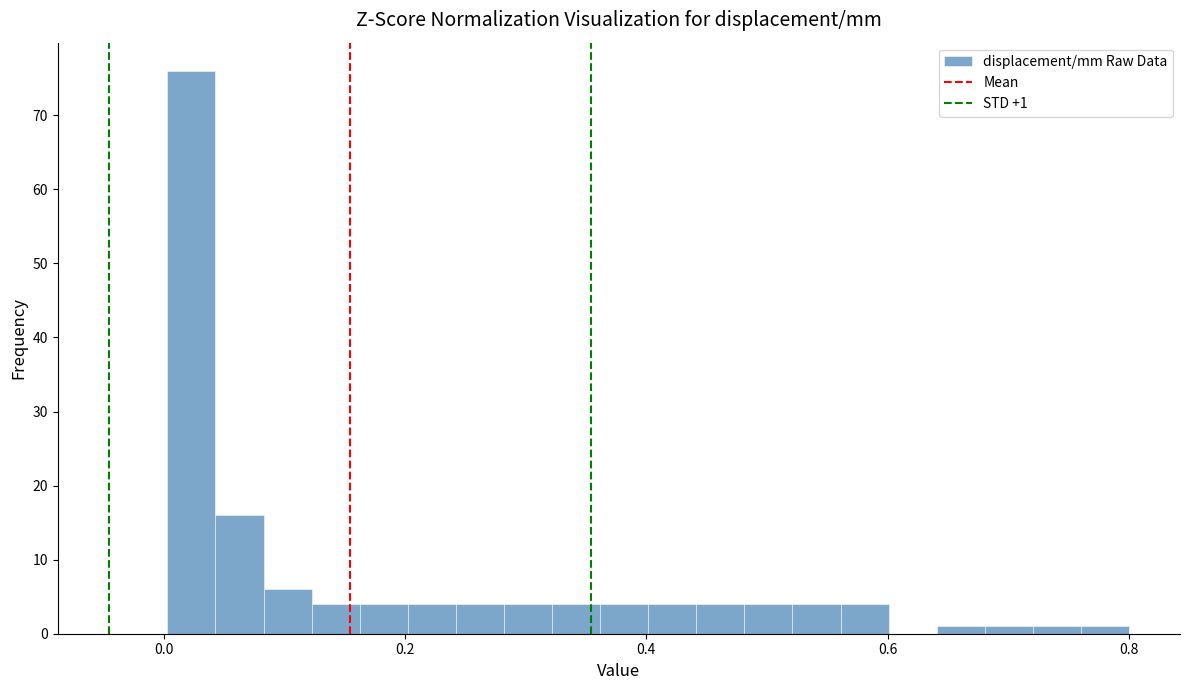

Around what value on the x-axis is the tallest bar? Give the approximate position of its centre, as read against the axis.

0.02